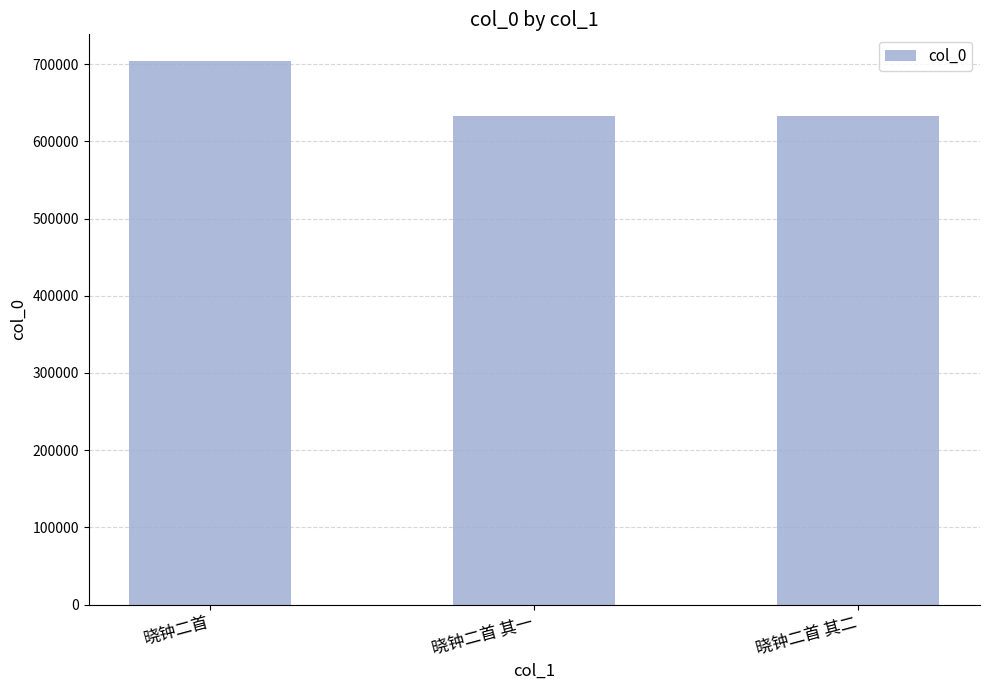

Where is the data nearest to the value 668388?

晓钟二首 其二